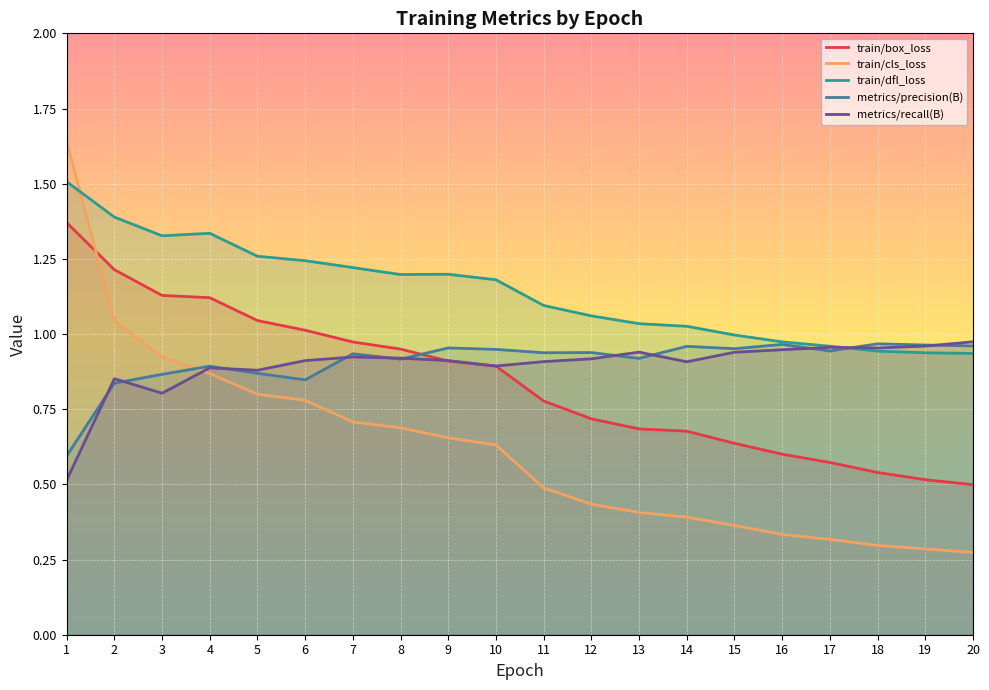

True or false: train/cls_loss has more than 1 points higher than both neighbors.

False